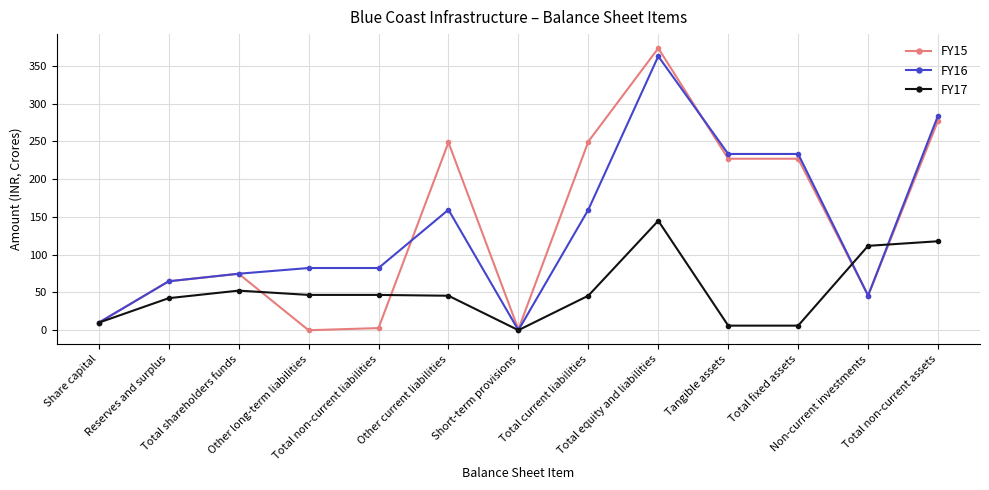

What is the spread (max minus min) of values at Tangible assets?

227.3